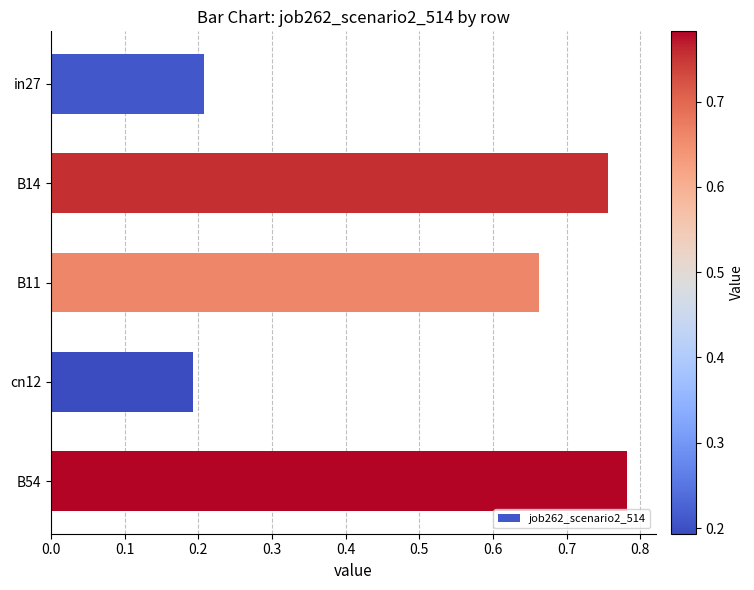

What is the label of the 4th bar from the bottom?

B14